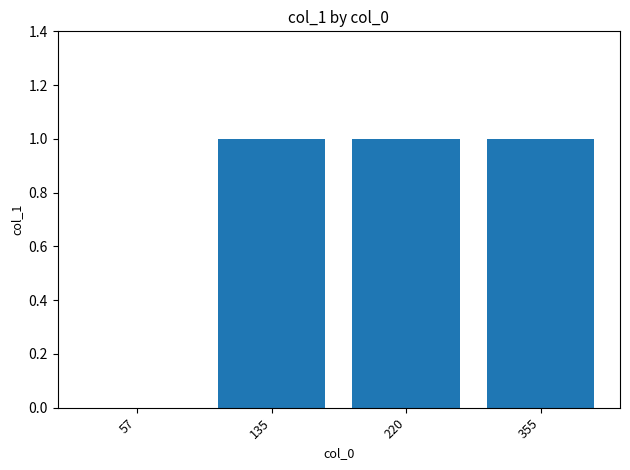

Reading left to right, what are all the values shown in this chart?

57=0	135=1	220=1	355=1